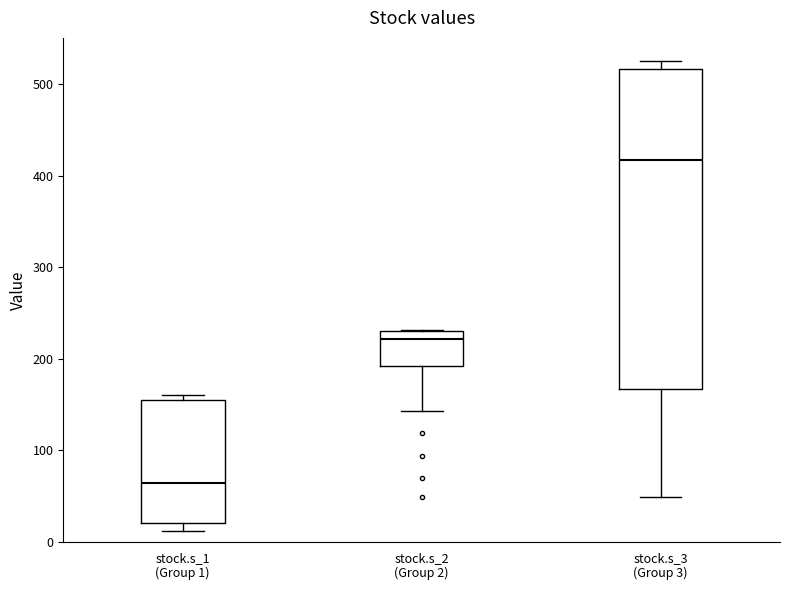

Reading left to right, read every box against the y-axis: the position of its median line, the range the box covers, and the ends of its whiskers. The values are not printed on the chart, so give them approximately, as read against the axis.

stock.s_1 (Group 1): median 60, box 20 to 160, whiskers 10 to 160 (just above the box's upper edge)
stock.s_2 (Group 2): median 220, box 190 to 230, whiskers 140 to 230
stock.s_3 (Group 3): median 420, box 170 to 520, whiskers 50 to 520 (just above the box's upper edge)